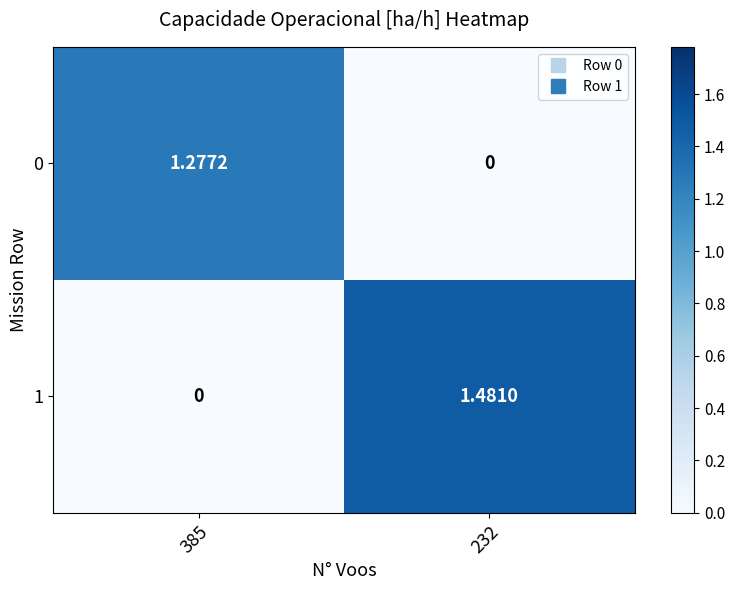

List the series in order of their overall mean, lowest first.

0, 1